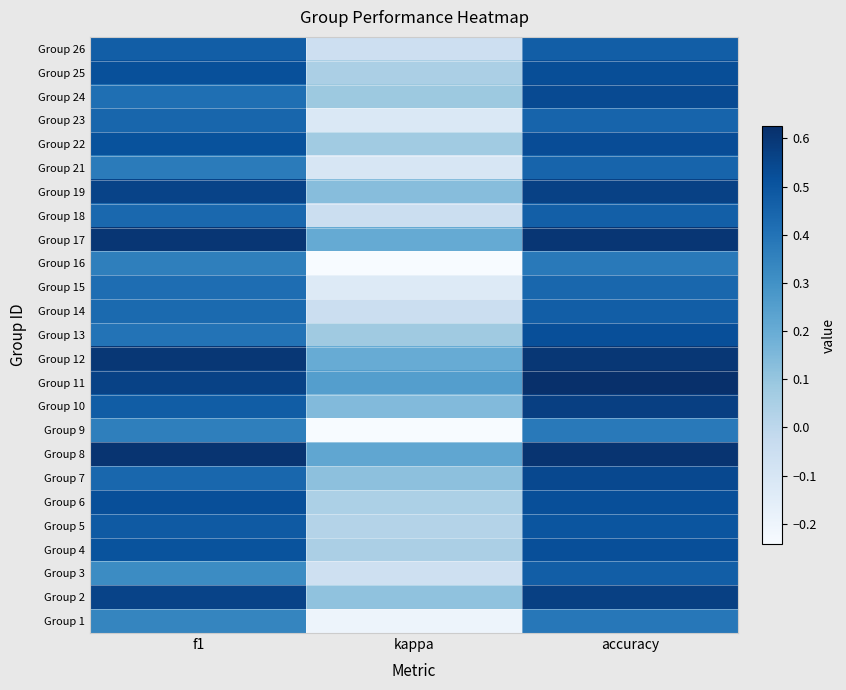

At how many categories does at least one series exceed 0?

3